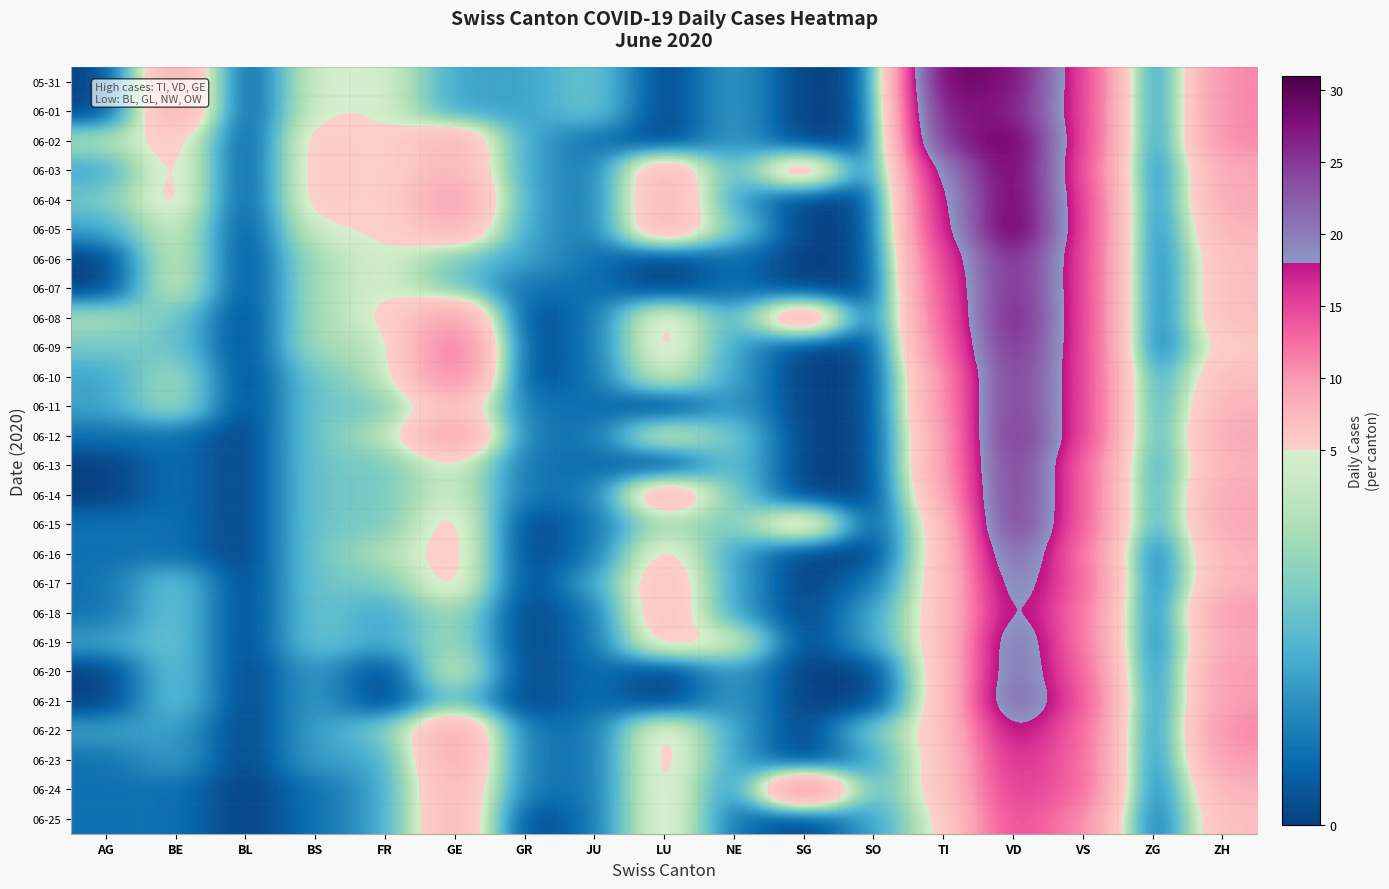

What is the total value across all series at BE?

91